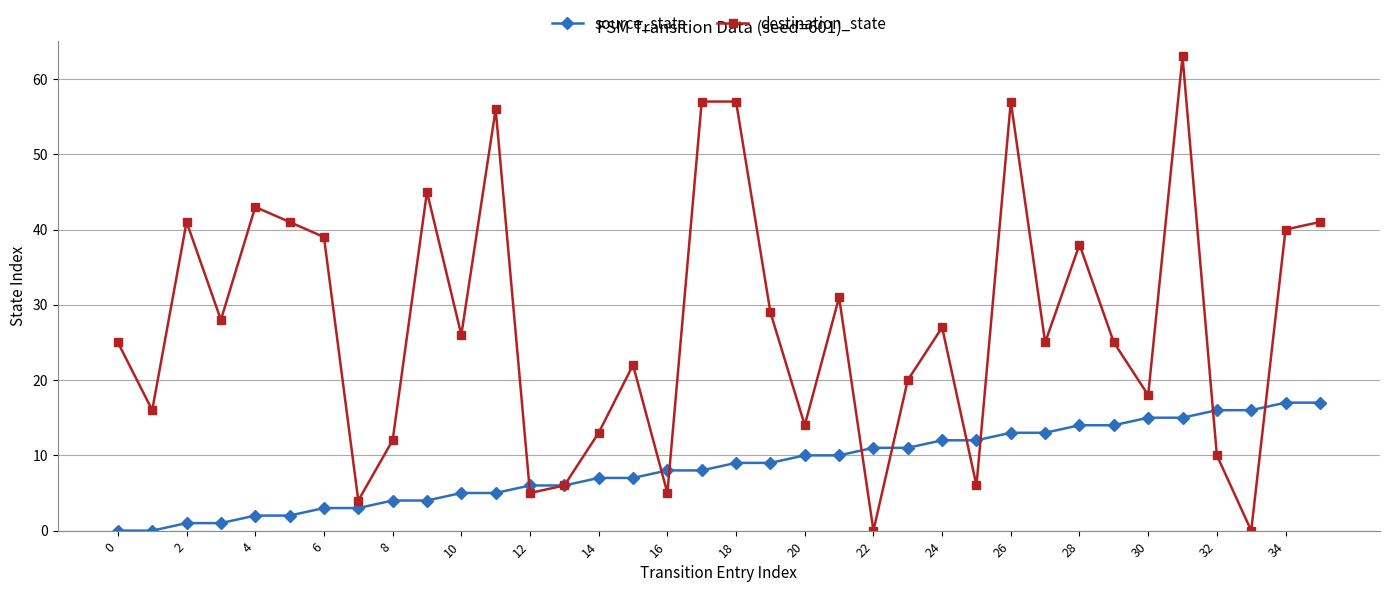

Reading left to right, list all the values displayed in this chart.

source_state: 0	0	1	1	2	2	3	3	4	4	5	5	6	6	7	7	8	8	9	9	10	10	11	11	12	12	13	13	14	14	15	15	16	16	17	17
destination_state: 25	16	41	28	43	41	39	4	12	45	26	56	5	6	13	22	5	57	57	29	14	31	0	20	27	6	57	25	38	25	18	63	10	0	40	41